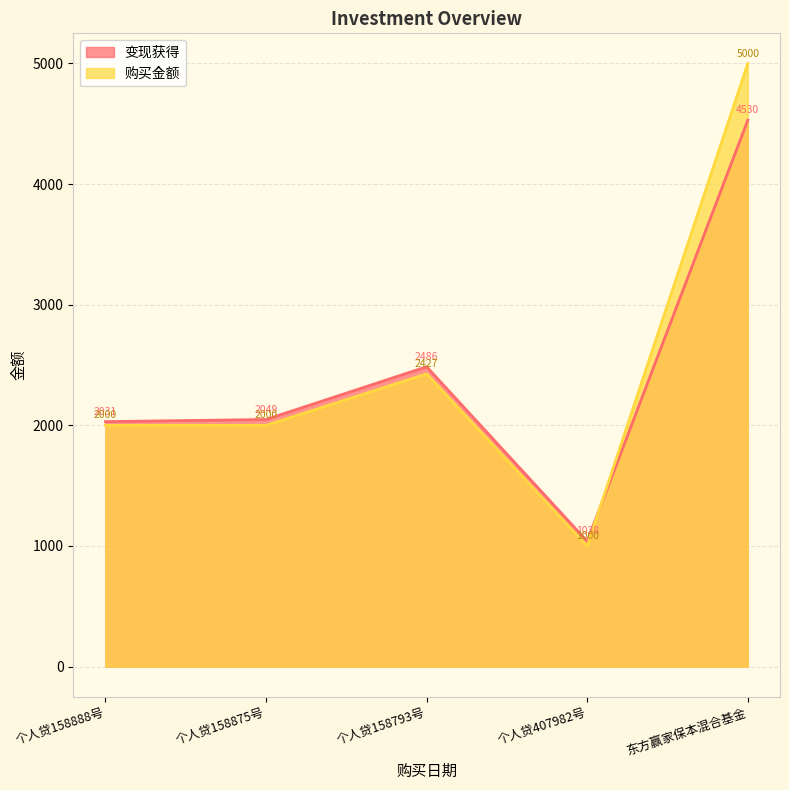

Which series has the largest total across all categories?

购买金额